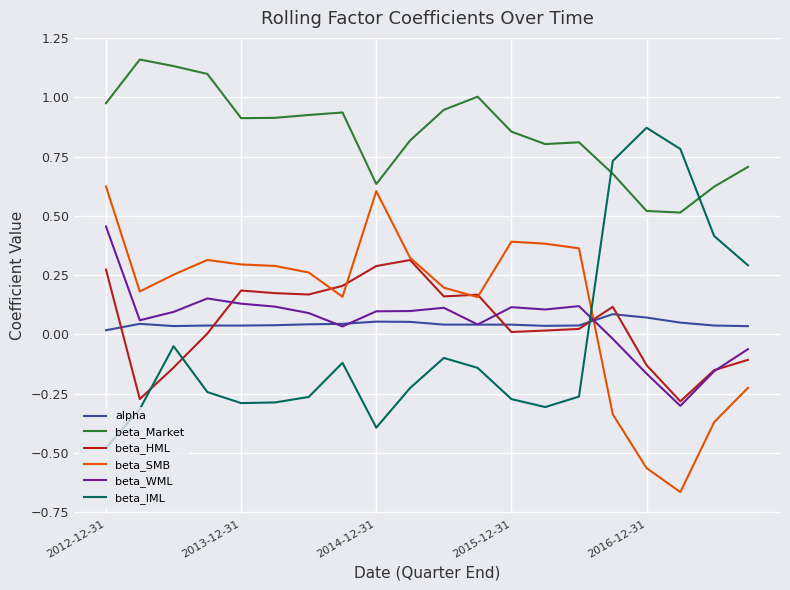

Which series has the largest total across all categories?

beta_Market